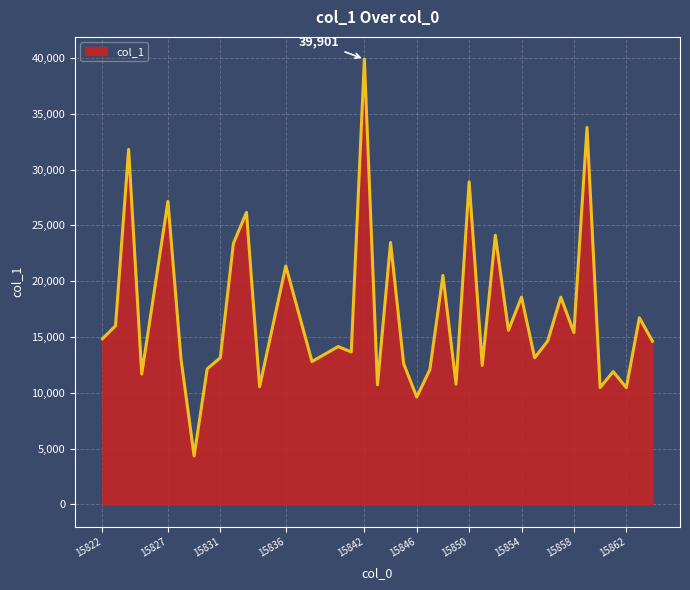

What is the smallest value displayed?

4336.2